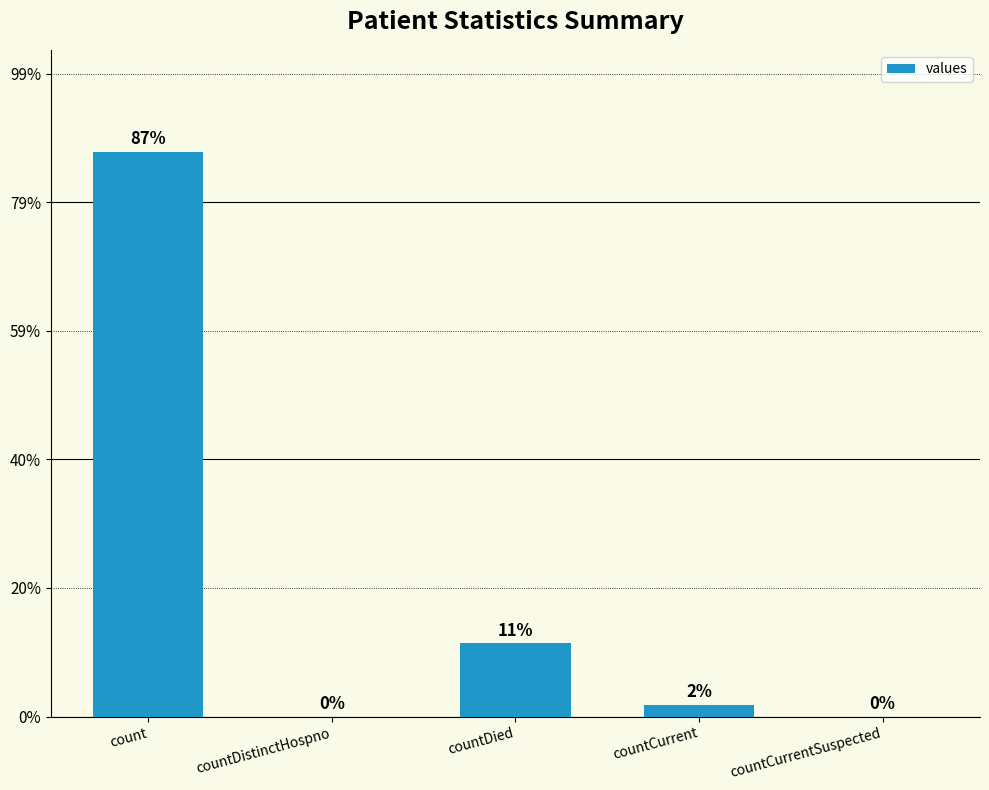

What is the change in value from countCurrent to countCurrentSuspected?

-1391